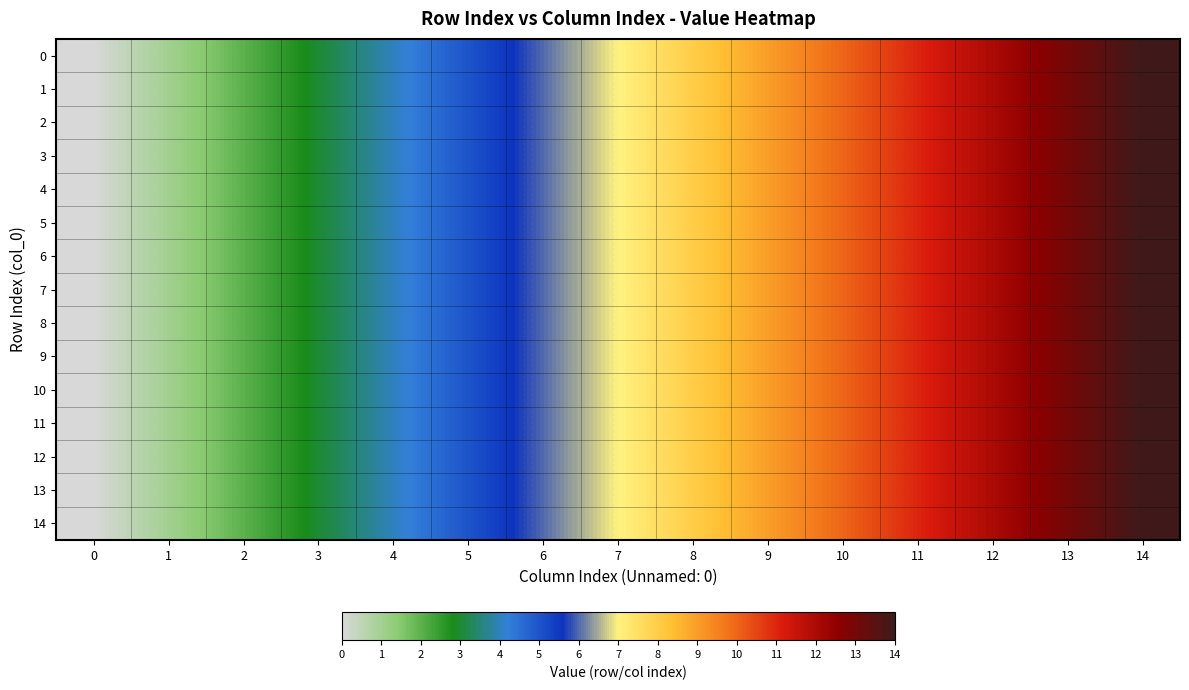

At which category is the sum across all series the highest?

14